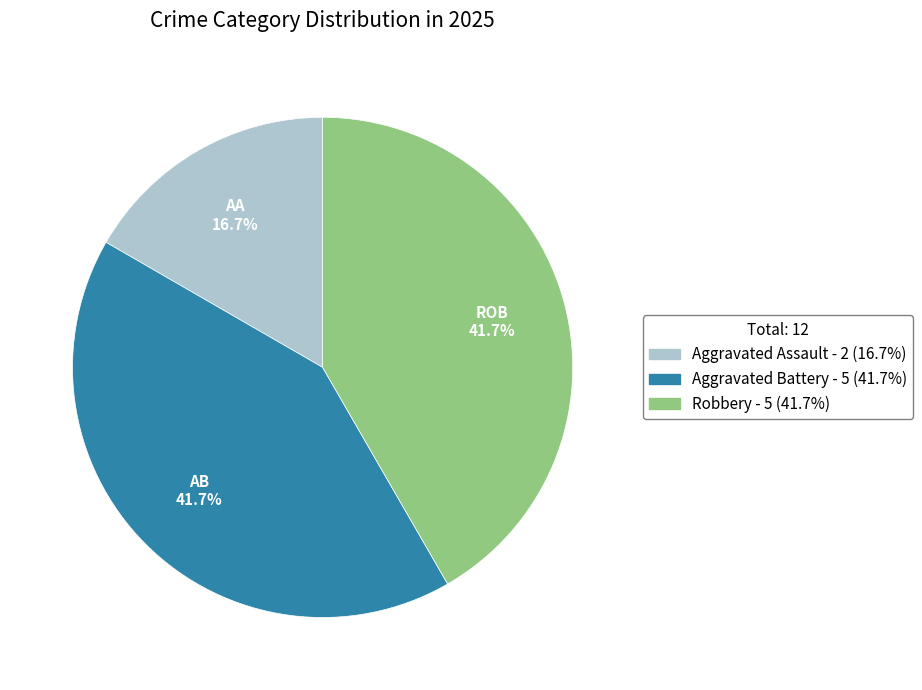

Approximately how many times larger is the value at Aggravated Assault compared to Aggravated Battery?

0.4